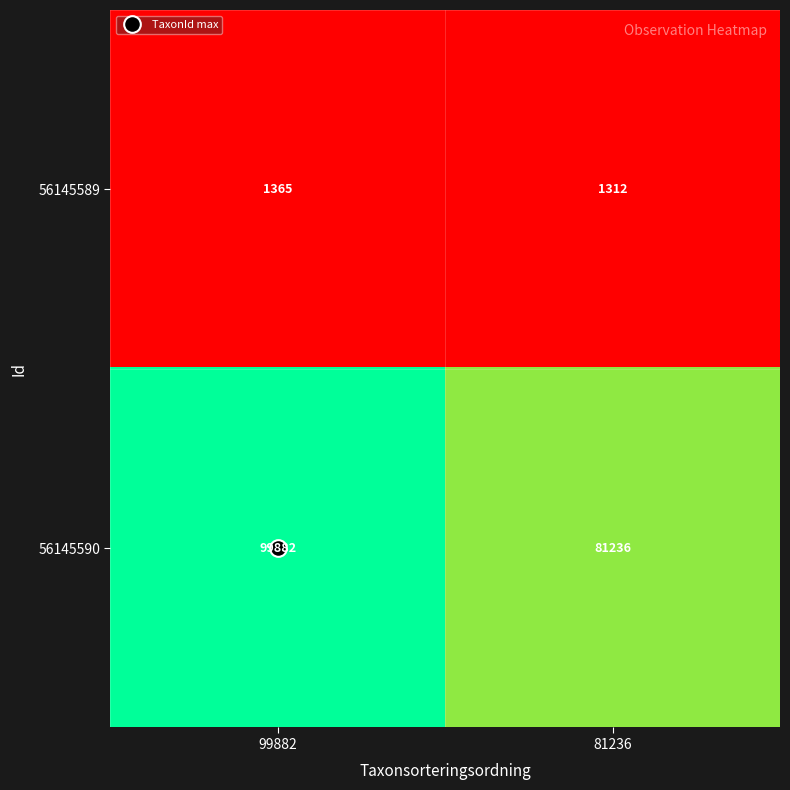

Read the 56145589 value at 99882.

1365